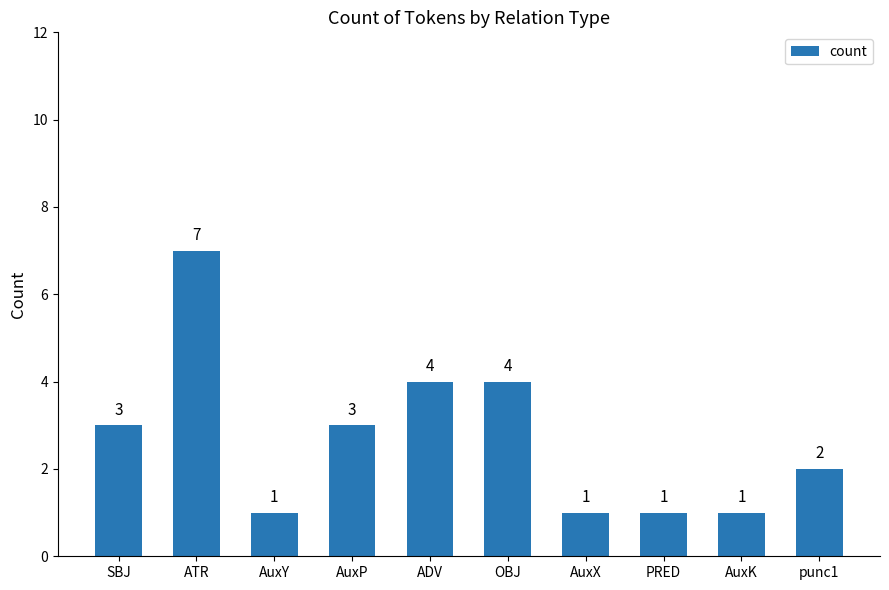

What position from the left is SBJ?

1